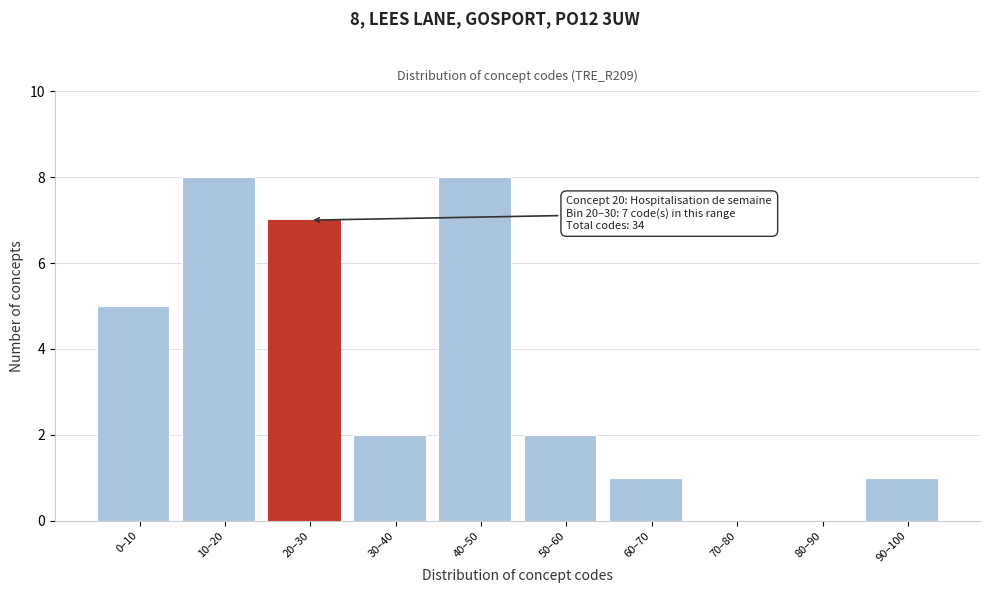

Reading left to right, extract all data points from this chart.

0–10=5	10–20=8	20–30=7	30–40=2	40–50=8	50–60=2	60–70=1	70–80=0	80–90=0	90–100=1